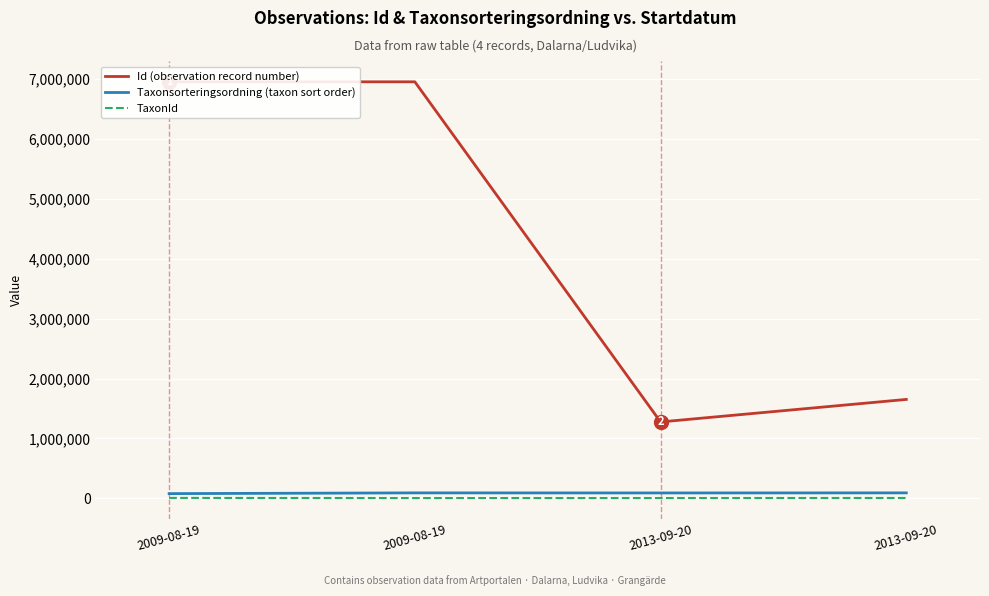

Which series has the largest range (max minus min)?

Id (observation record number)